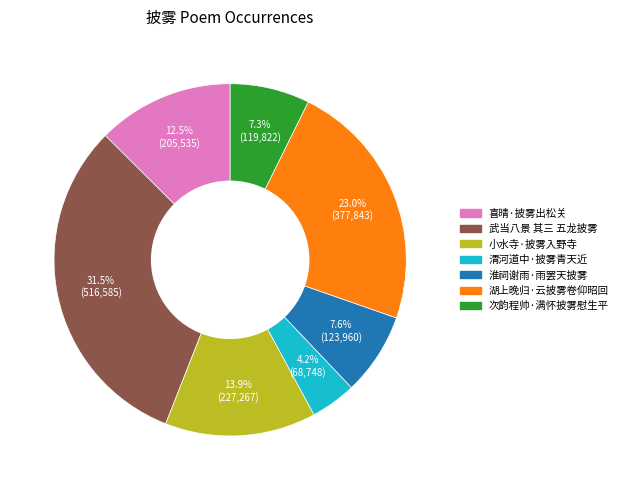

To the nearest percent, what percentage of the pie is 次韵程帅·满怀披雾慰生平?

7%